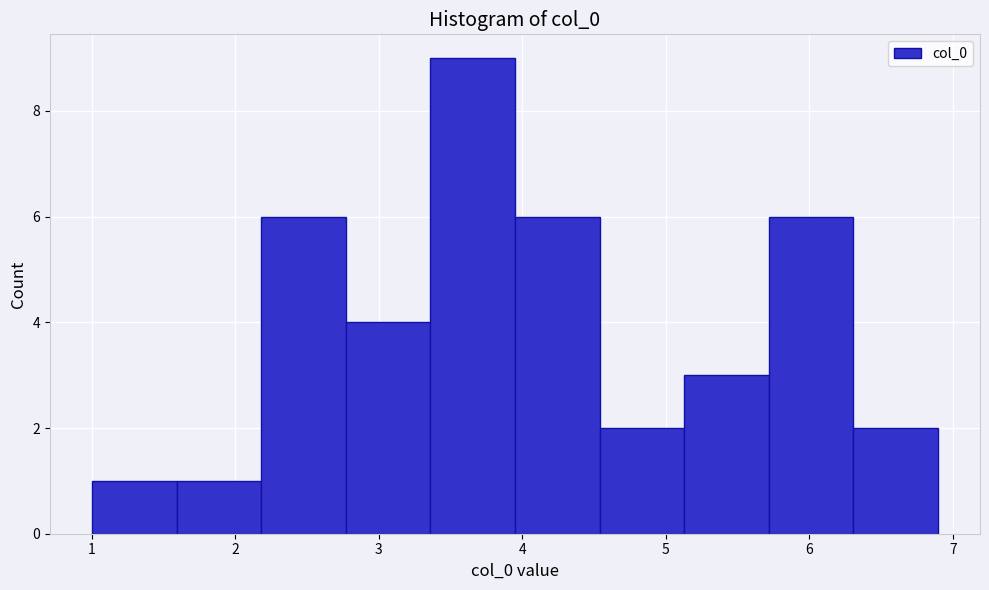

Reading left to right, list every bar in this chart as the range it spans on the x-axis followed by its height. Neither the bar edges nor the heights are printed on the chart, so give them approximately, as read against the axes.

1.0 to 1.6: 1
1.6 to 2.2: 1
2.2 to 2.8: 6
2.8 to 3.4: 4
3.4 to 3.9: 9
3.9 to 4.5: 6
4.5 to 5.1: 2
5.1 to 5.7: 3
5.7 to 6.3: 6
6.3 to 6.9: 2